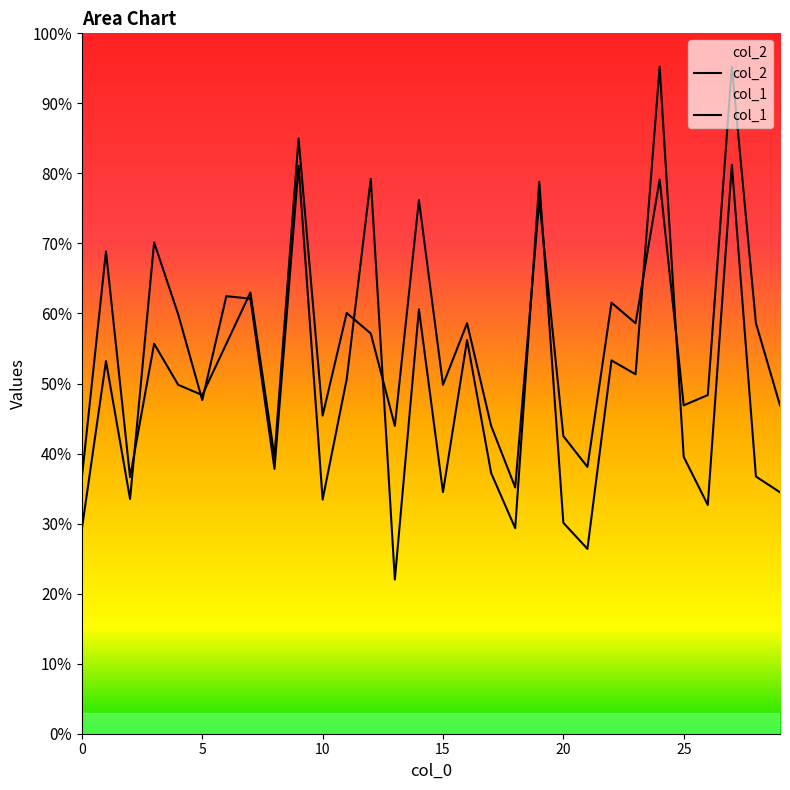

Count the number of categories in the chart.

30